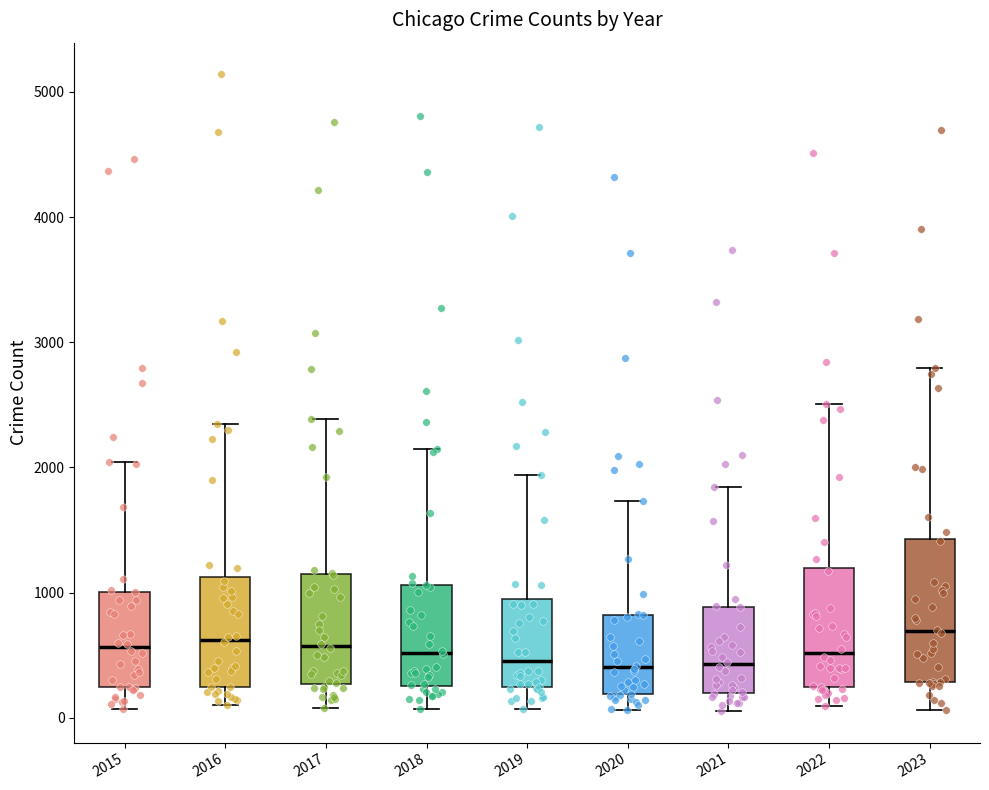

Reading left to right, transcribe this box plot: for each box, give where its median line is, the range the box spans, and where its two whiskers end, as read against the y-axis. The values are not printed on the chart, so give them approximately, as read against the axis.

2015: median 600, box 200 to 1000, whiskers 100 to 2000
2016: median 600, box 200 to 1100, whiskers 100 to 2300
2017: median 600, box 300 to 1100, whiskers 100 to 2400
2018: median 500, box 300 to 1100, whiskers 100 to 2100
2019: median 500, box 200 to 900, whiskers 100 to 1900
2020: median 400, box 200 to 800, whiskers 100 to 1700
2021: median 400, box 200 to 900, whiskers 100 to 1800
2022: median 500, box 200 to 1200, whiskers 100 to 2500
2023: median 700, box 300 to 1400, whiskers 100 to 2800